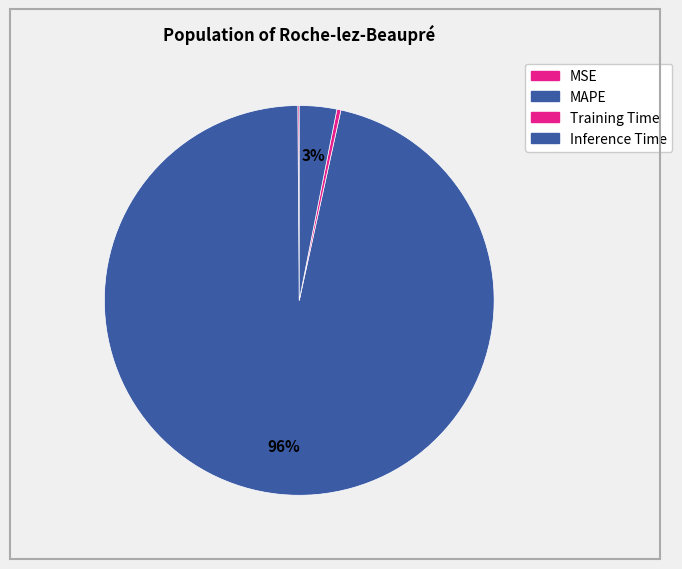

Do Training Time and MAPE together represent more than half of the pie?

Yes